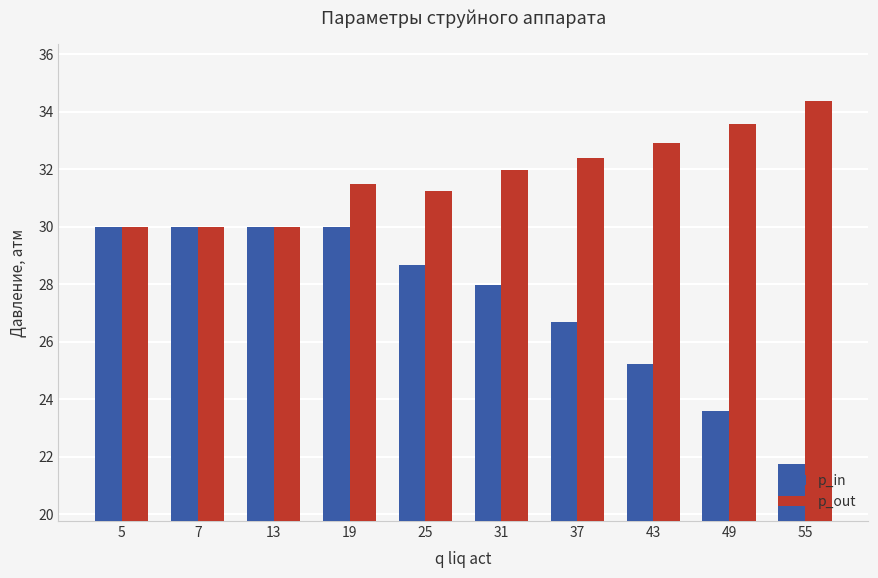

Read the p_in value at 55.

21.8